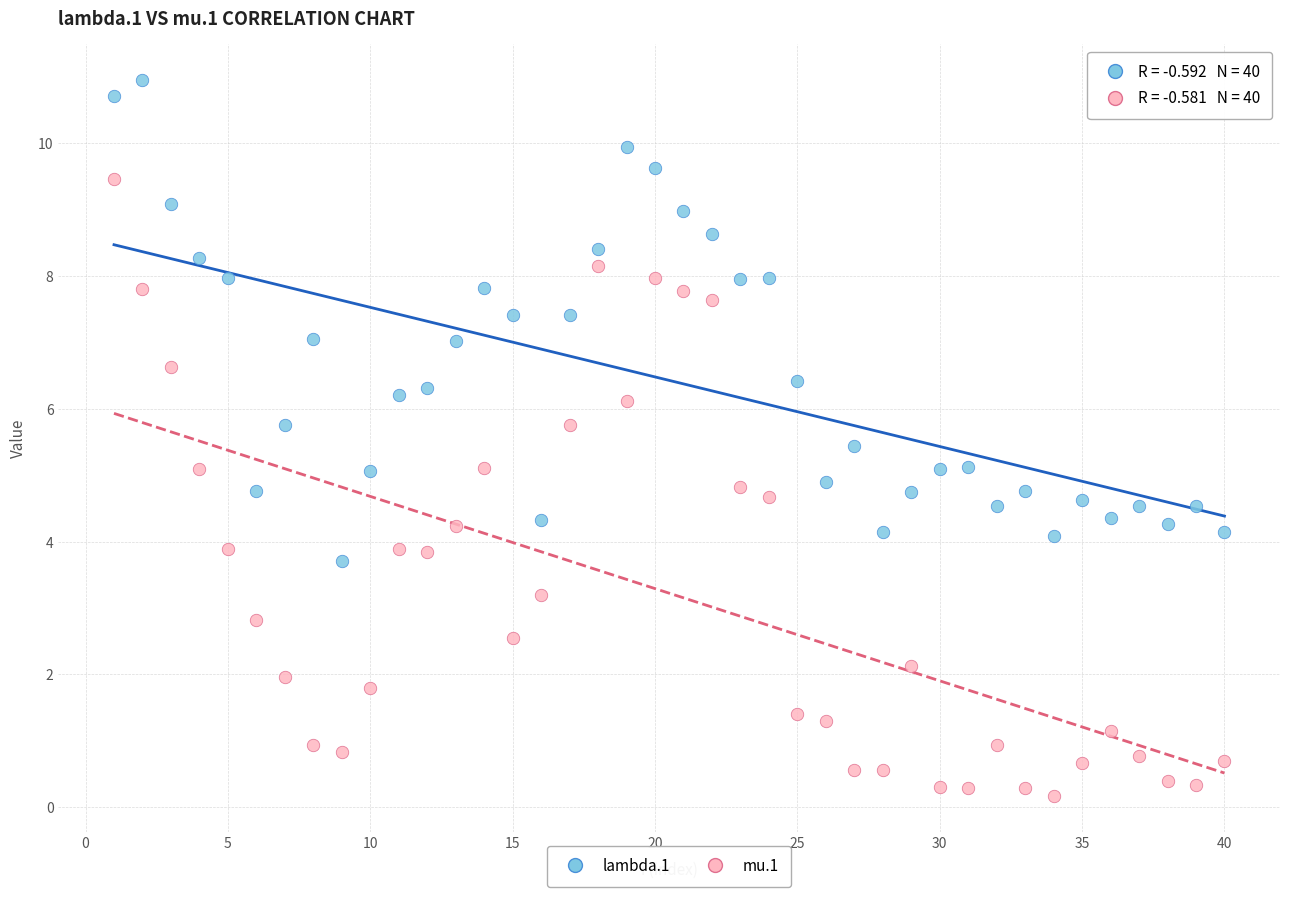

Which series reaches the minimum Y coordinate?

mu.1